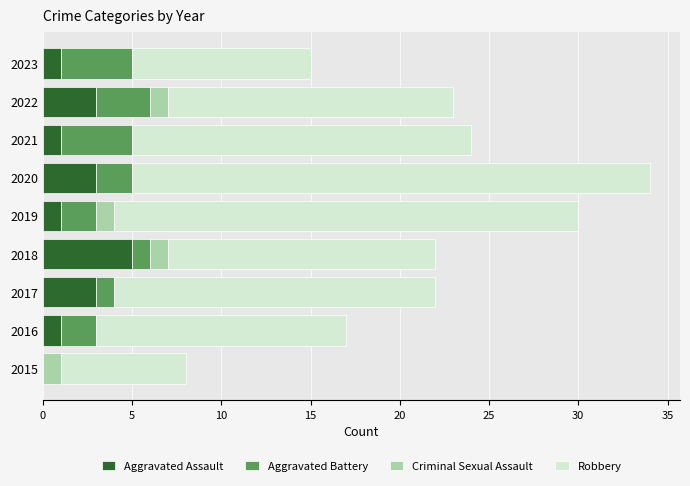

At which label does Aggravated Assault reach its peak?

2018